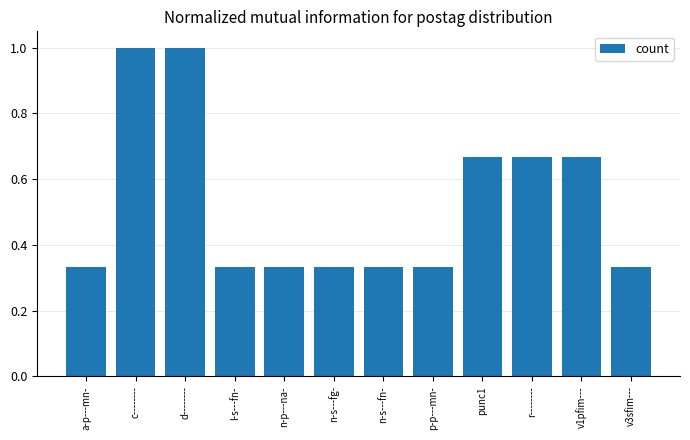

The value at c-------- is 1.8. True or false?

False